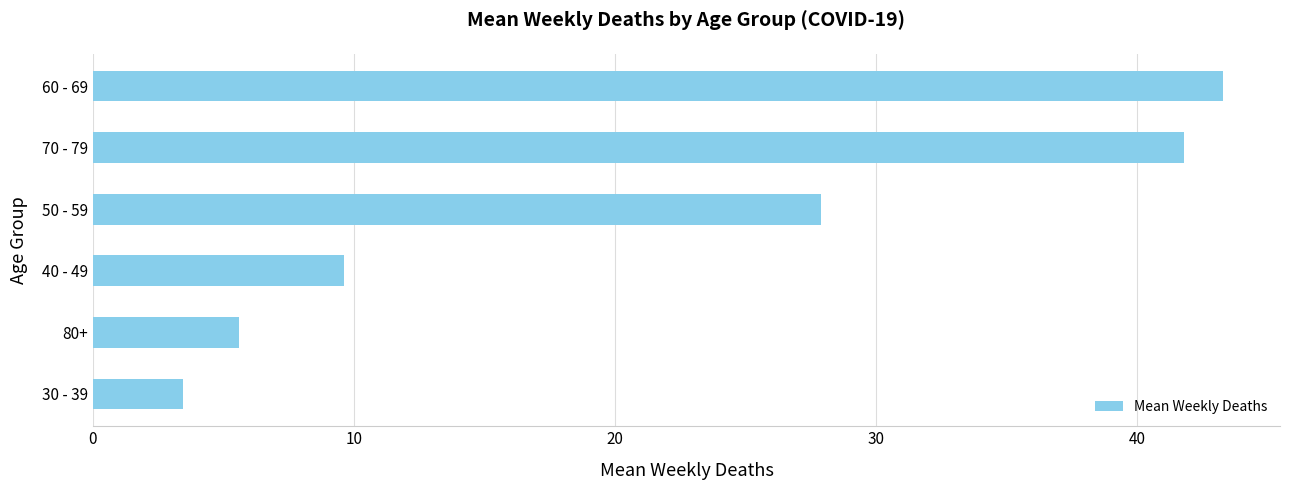

What is the ratio of the value at 60 - 69 to the value at 30 - 39?

12.6